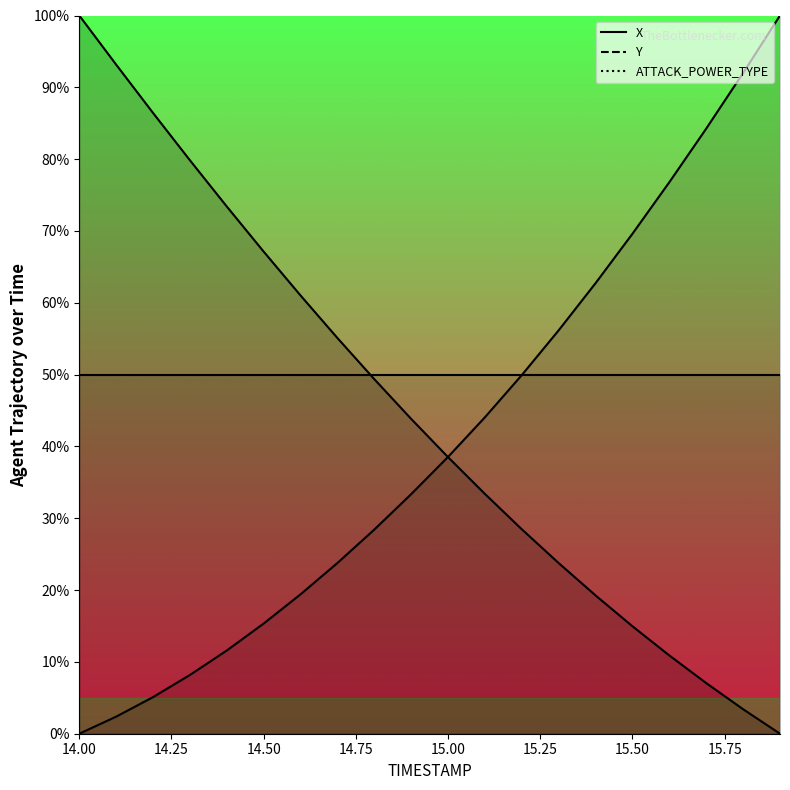

The X series shows 28.5 at 15.2. True or false?

True